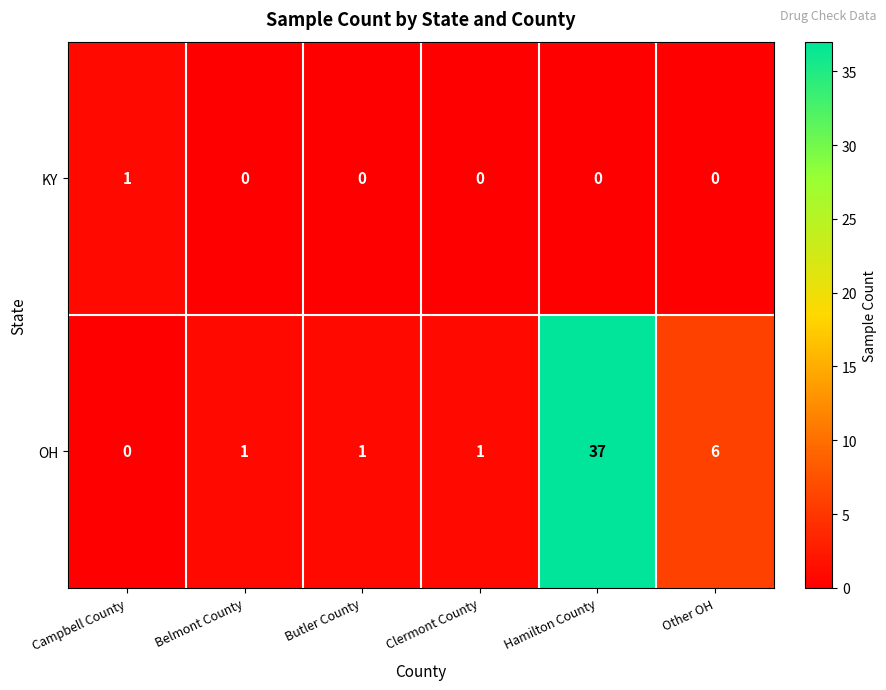

Is it true that OH equals 1 at Butler County?

True